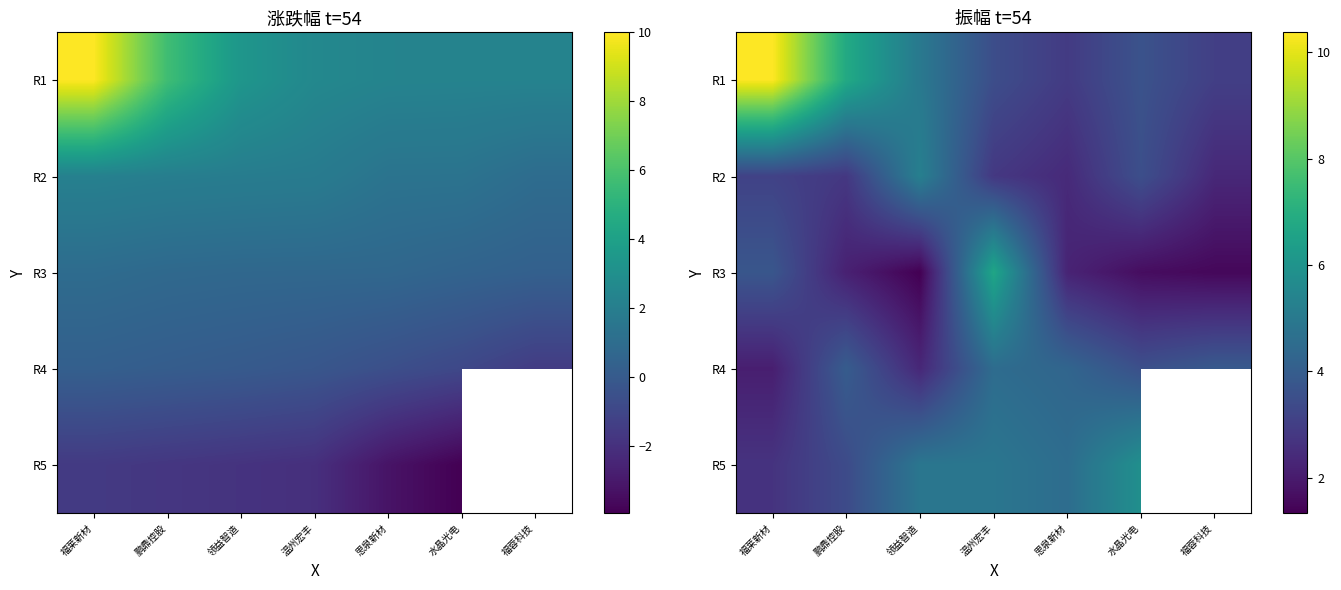

The value of R2 at 鹏鼎控股 is 4.1. True or false?

False